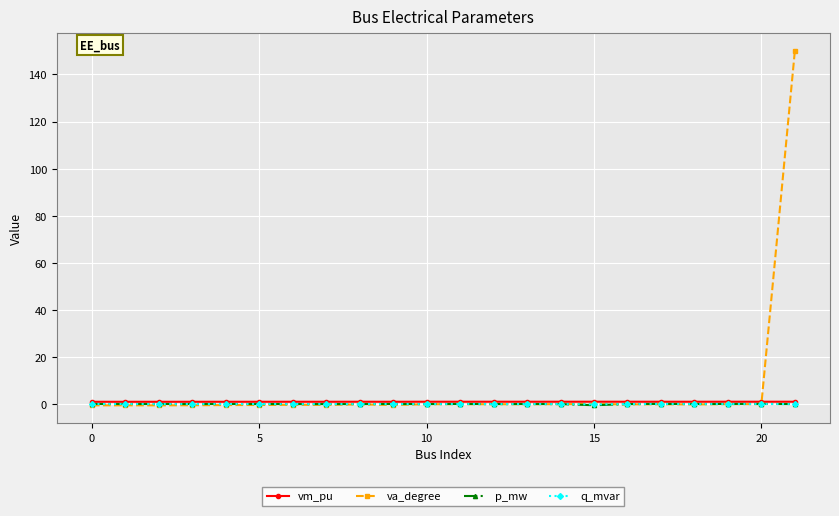

True or false: q_mvar has more than 2 interior local peaks.

True